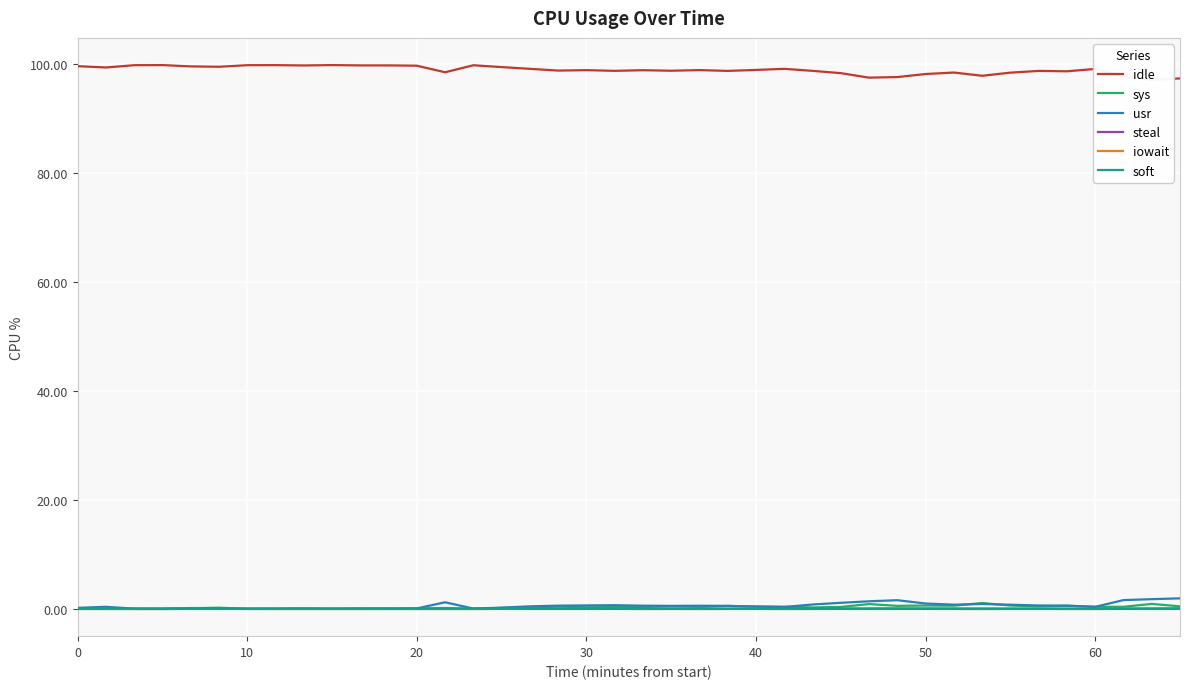

Which series has the largest total across all categories?

idle